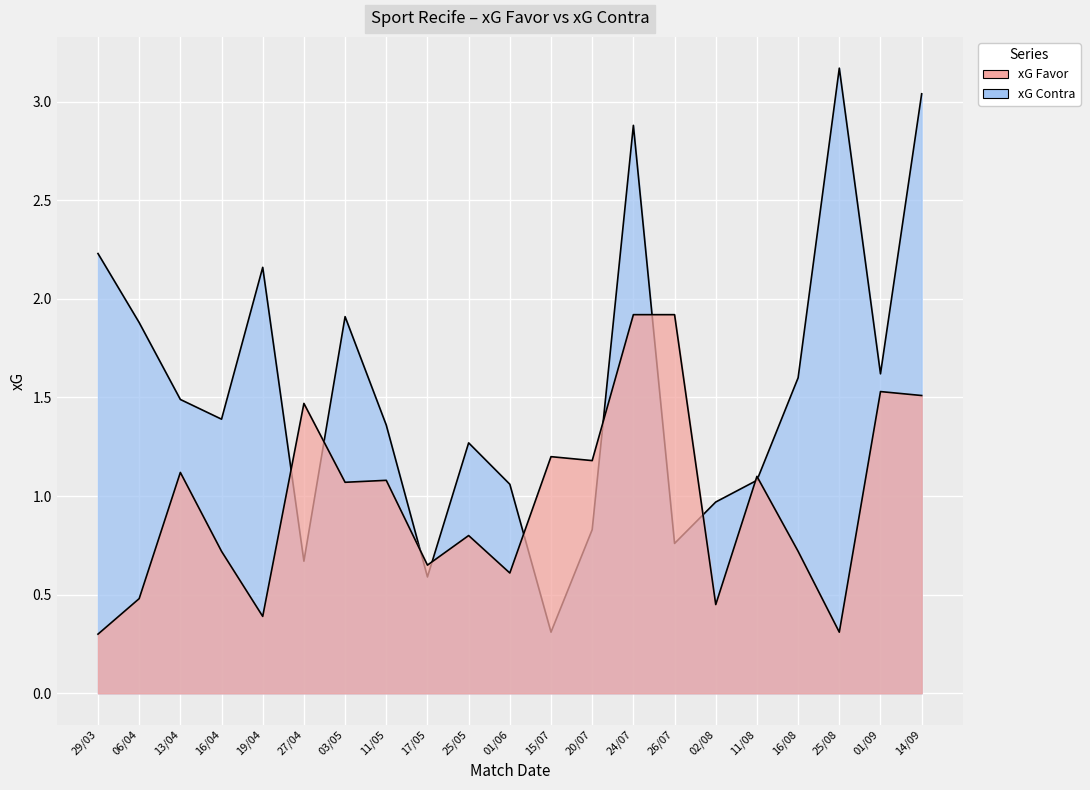

What position from the left is 16/08?

18